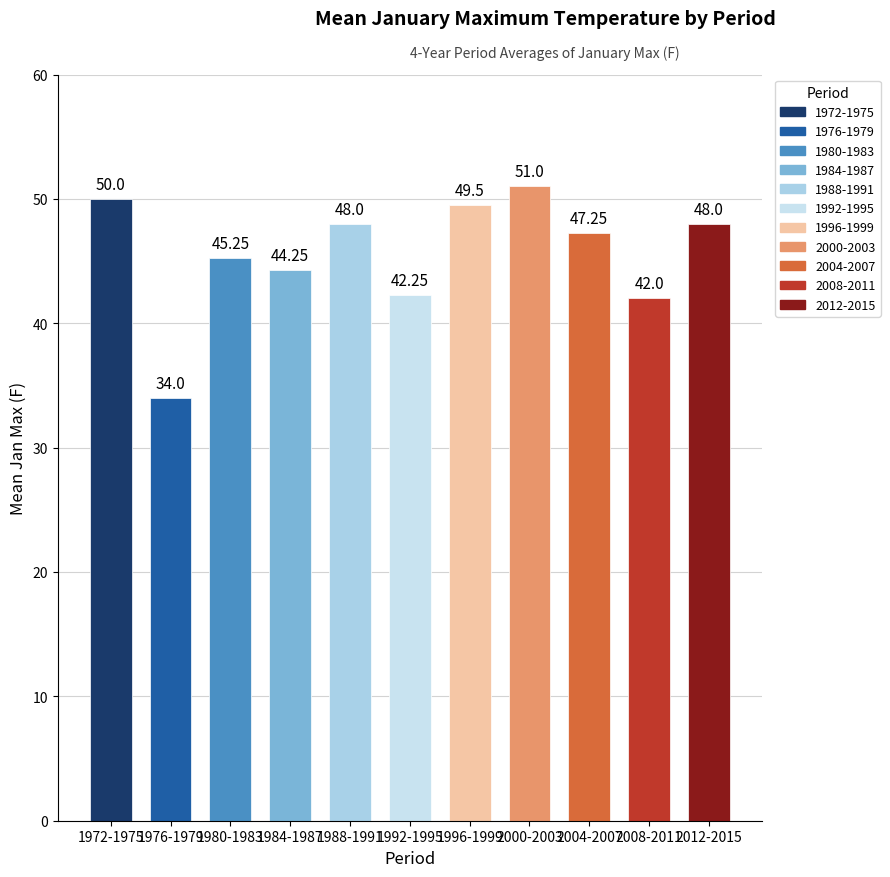

How many series are shown in this chart?

1